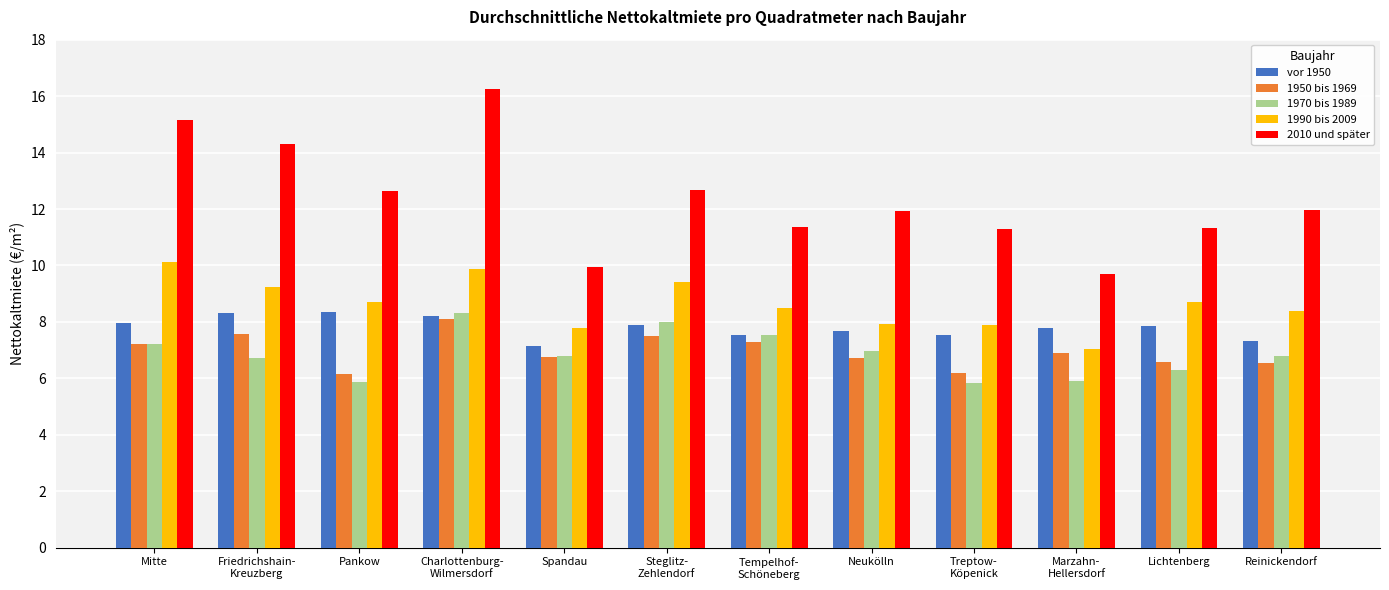

How many bars are there in each group?

5